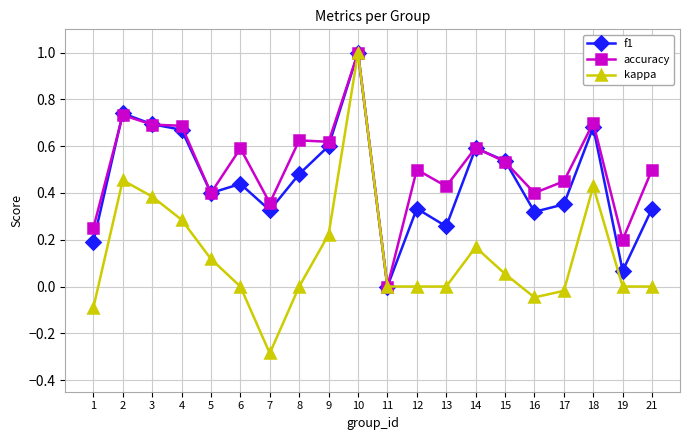

What is the total value across all series at 8?

1.1